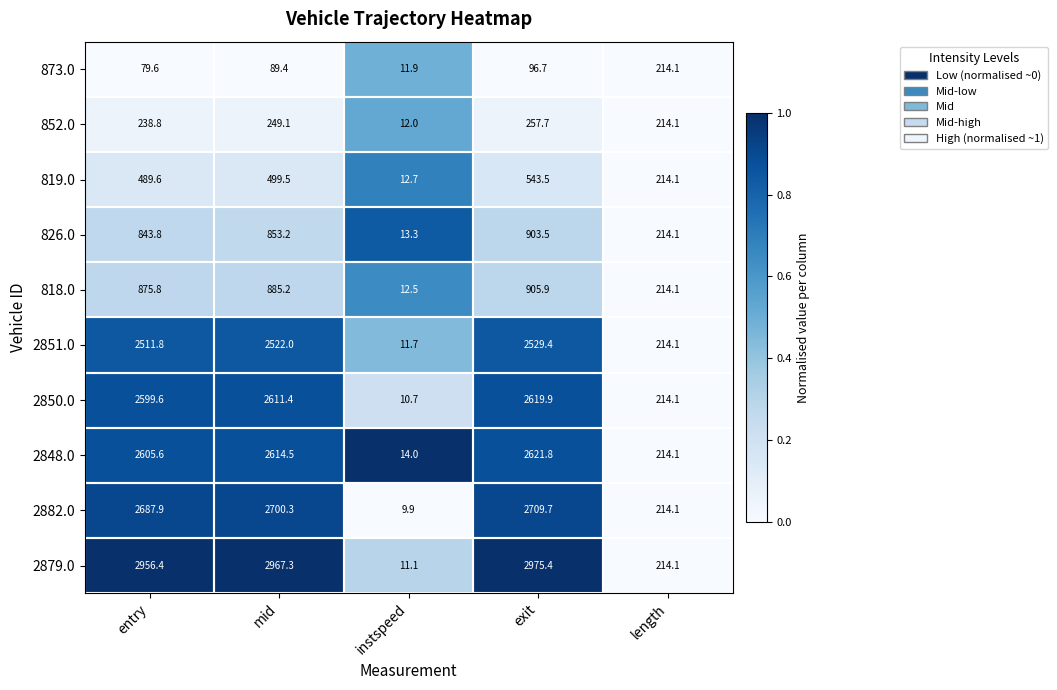

What is the difference between the highest and lowest values at exit?

2878.7